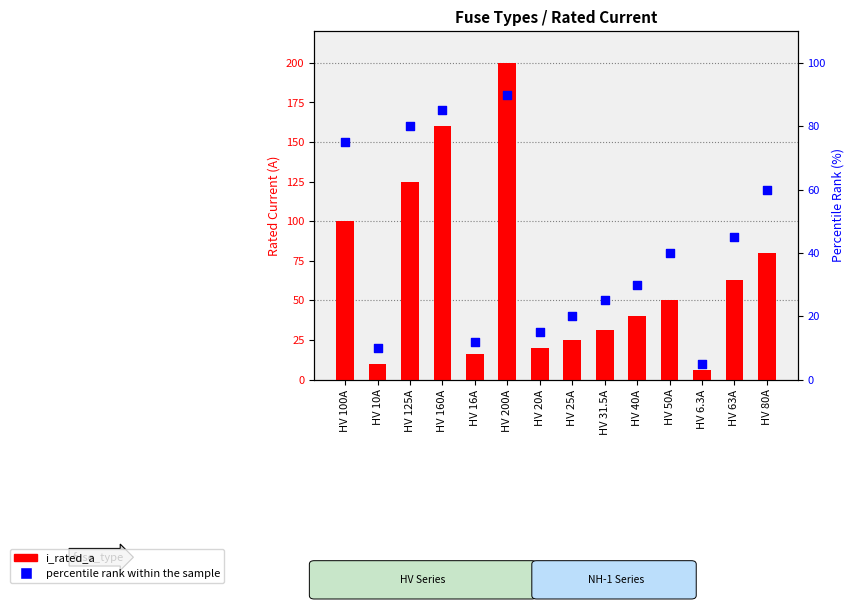

At which category is the sum across all series the highest?

HV 200A